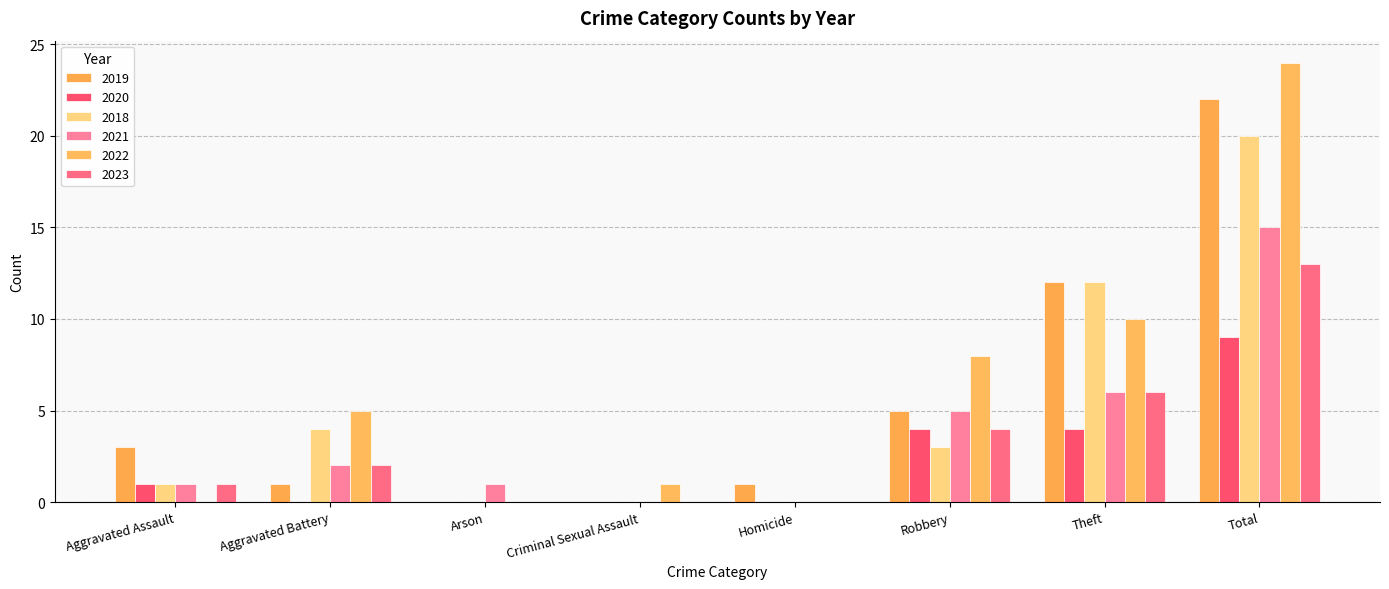

What are all the series names shown in the legend?

2019, 2020, 2018, 2021, 2022, 2023